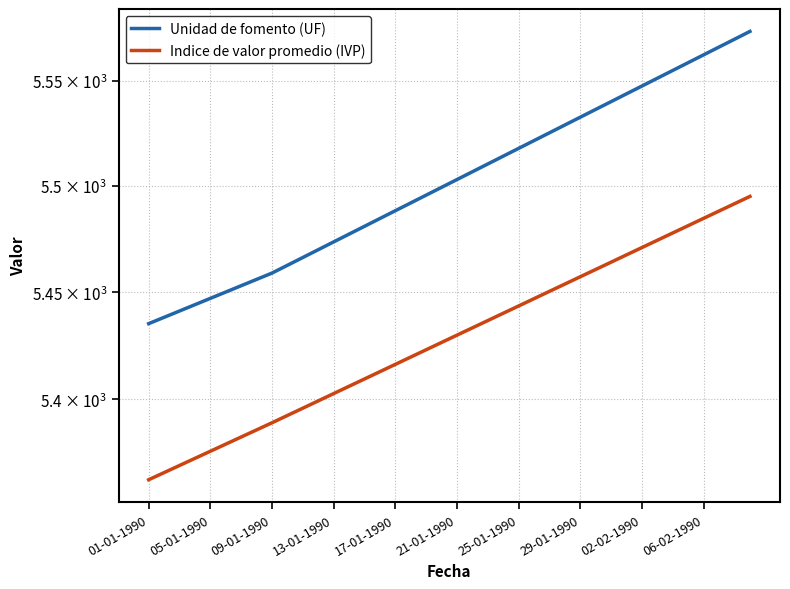

Which series changed the most between 17-01-1990 and 27?

Unidad de fomento (UF)